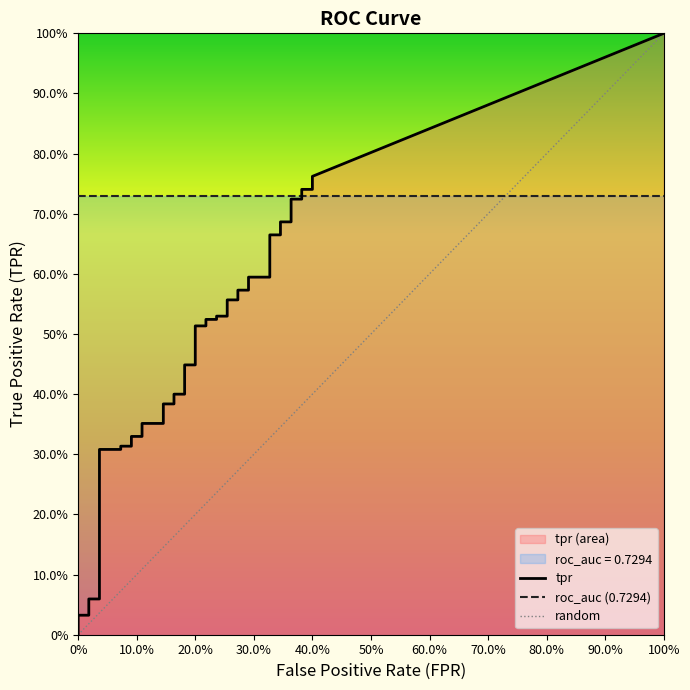

The fpr series shows 0.1 at 22. True or false?

False